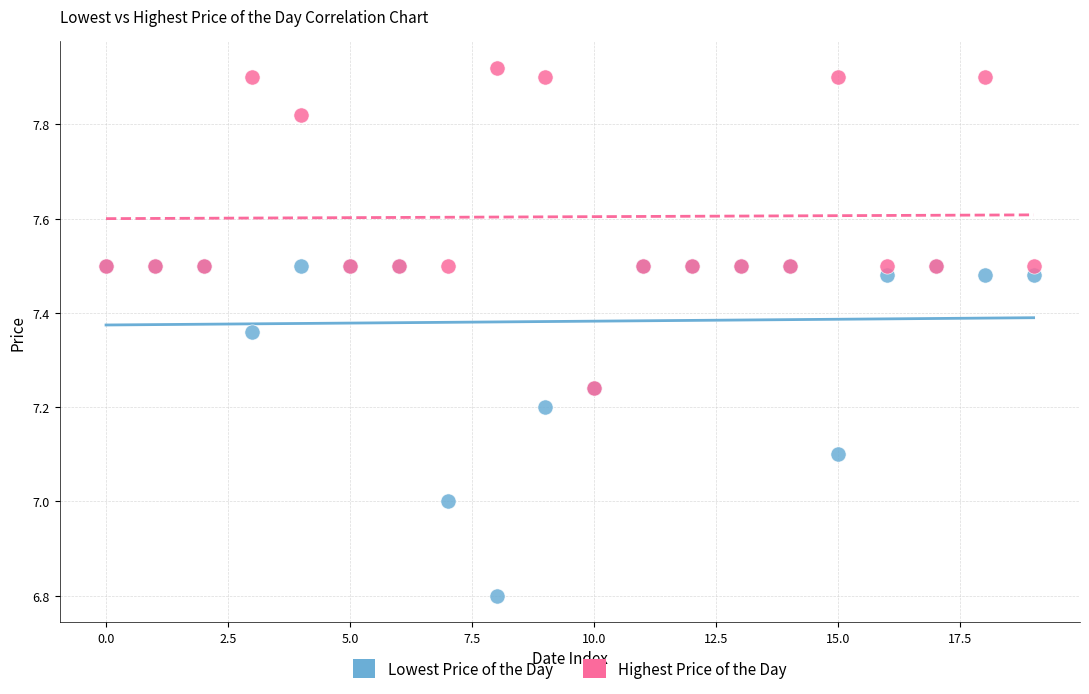

Which series contains the highest Y value?

Highest Price of the Day